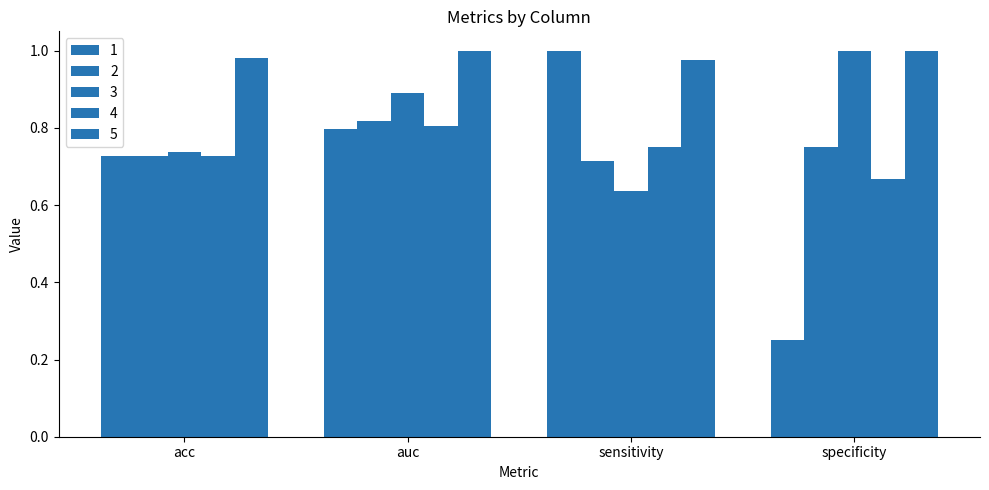

Count the number of categories in the chart.

4